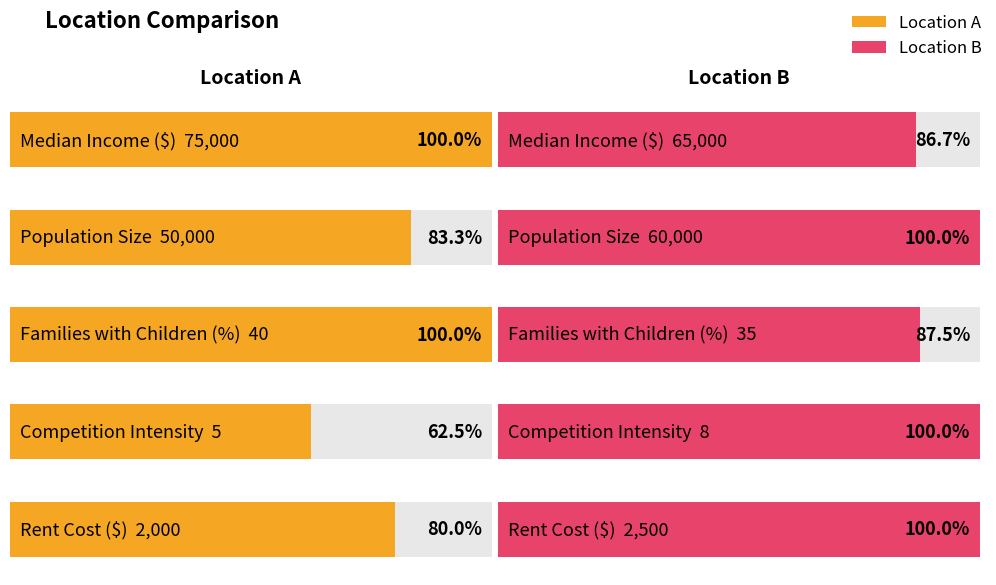

What is the average value of the Location A series?

25409